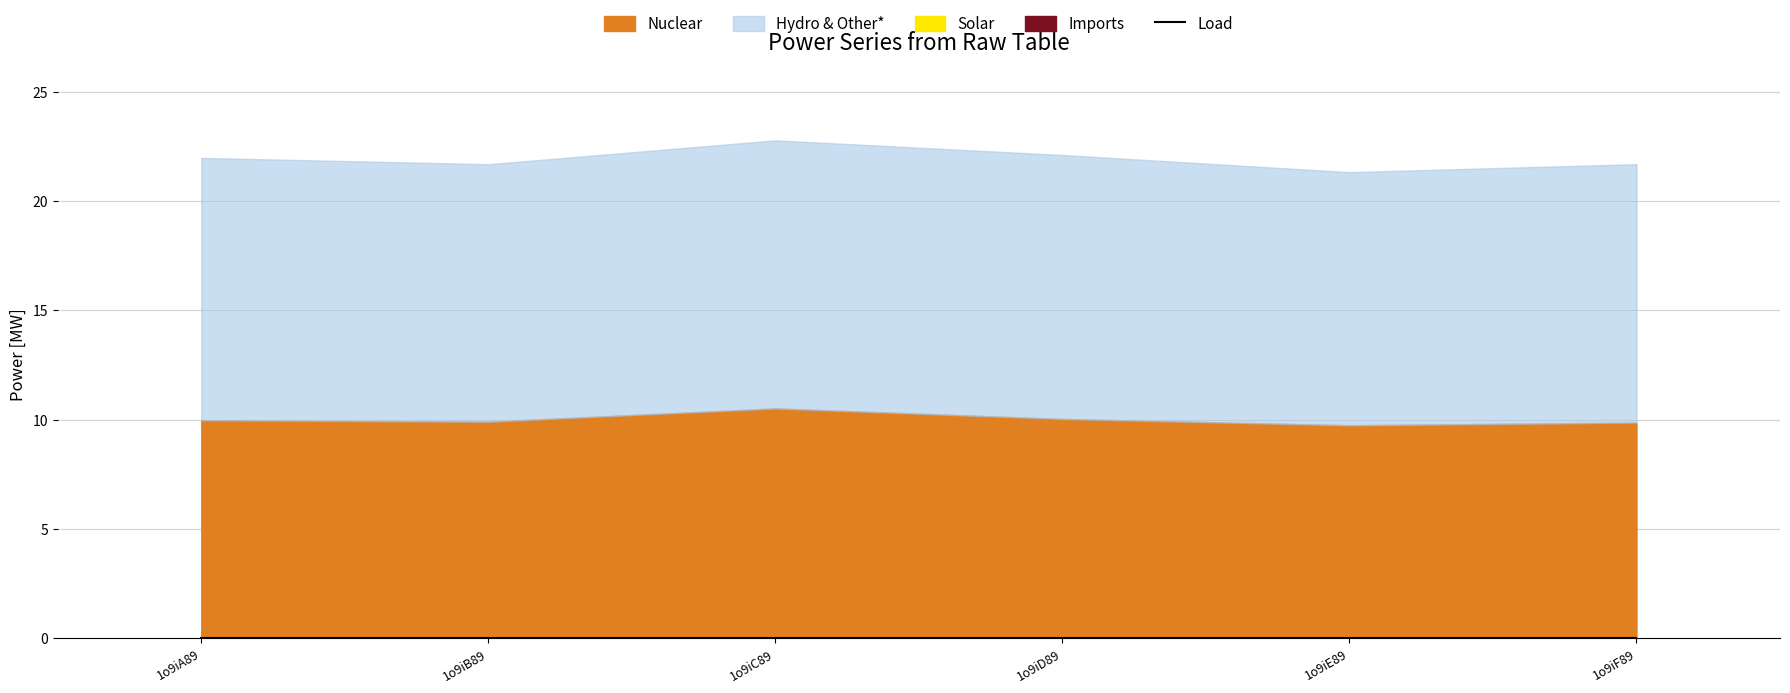

Is it true that Load equals 0.0 at 1o9iD89?

True